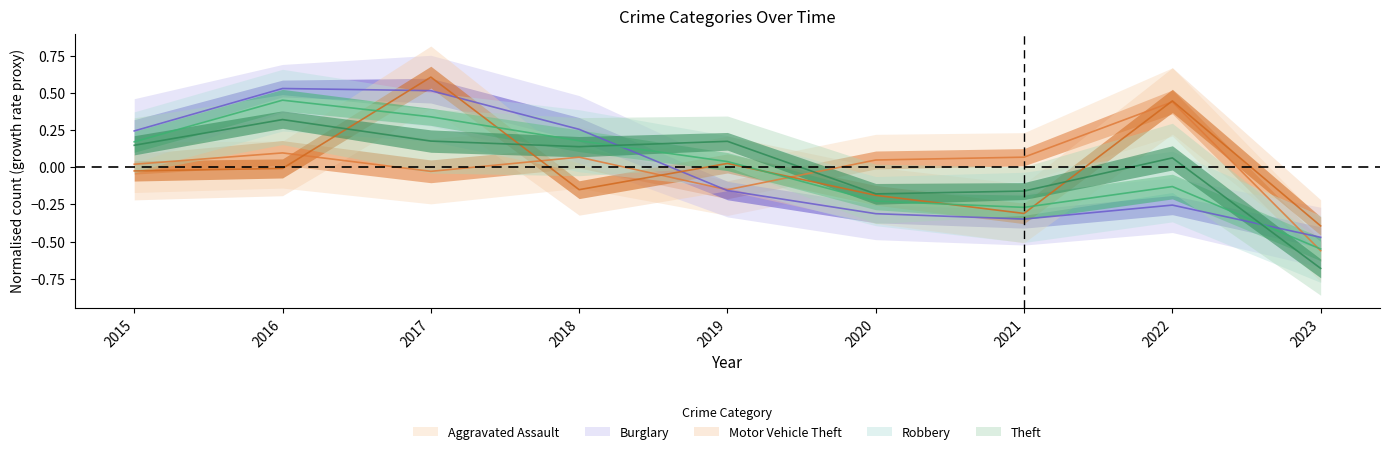

Is it true that Robbery equals 0.2 at 2015?

True